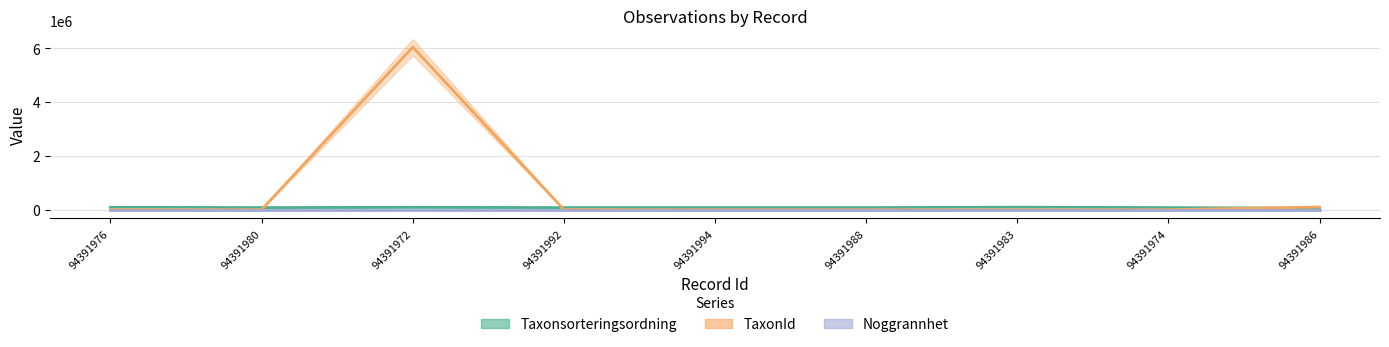

Does the chart have visible grid lines?

Yes